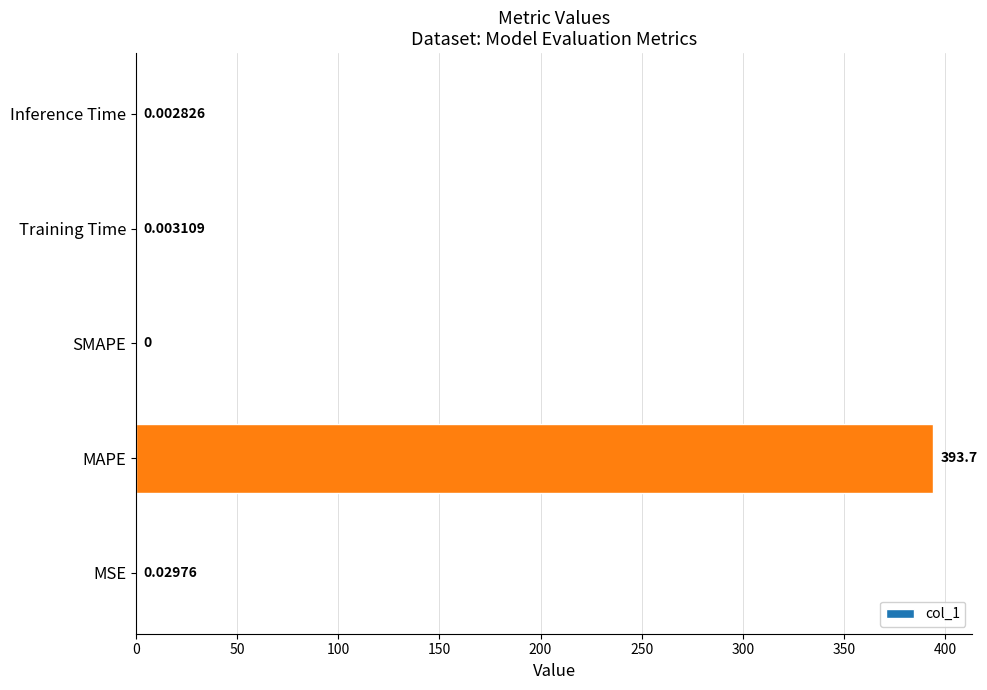

What is the sum of all values?

393.8